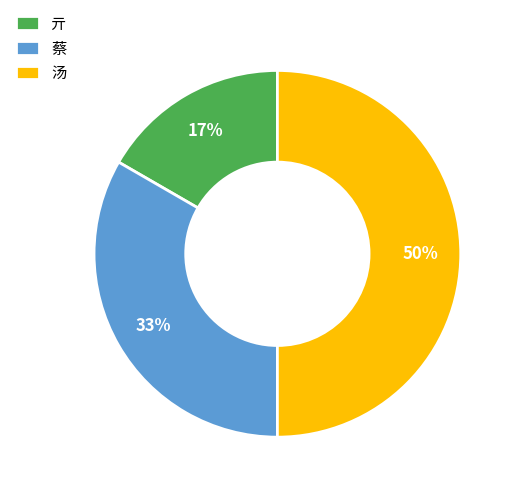

How many slices are in this pie chart?

3